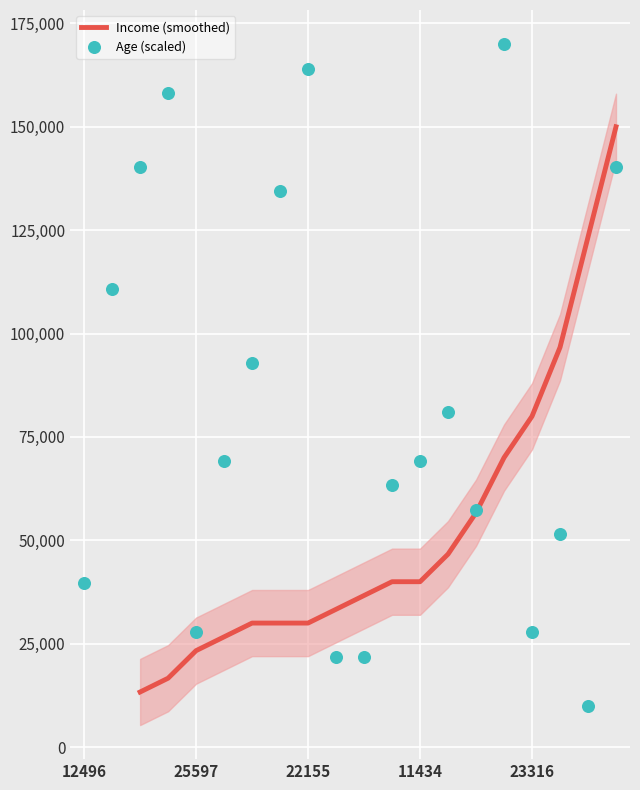

Which series contains the lowest Y value?

Age